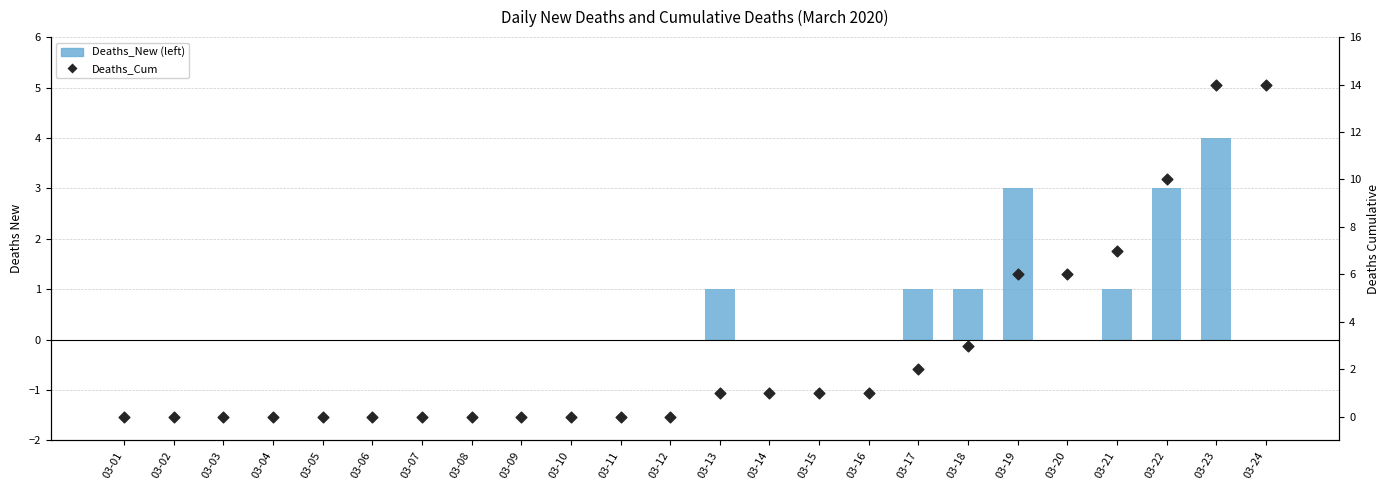

Which series has the largest total across all categories?

Deaths_Cum